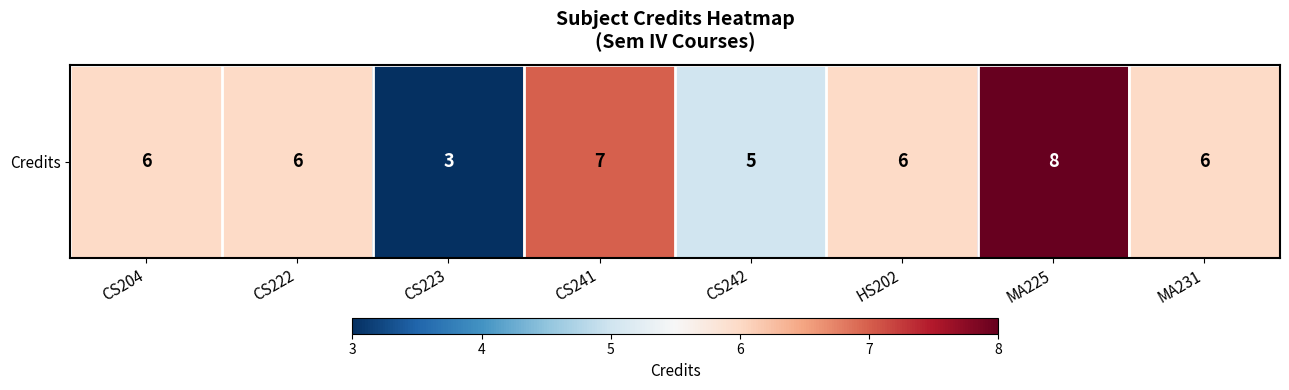

What is the minimum value shown in the chart?

3